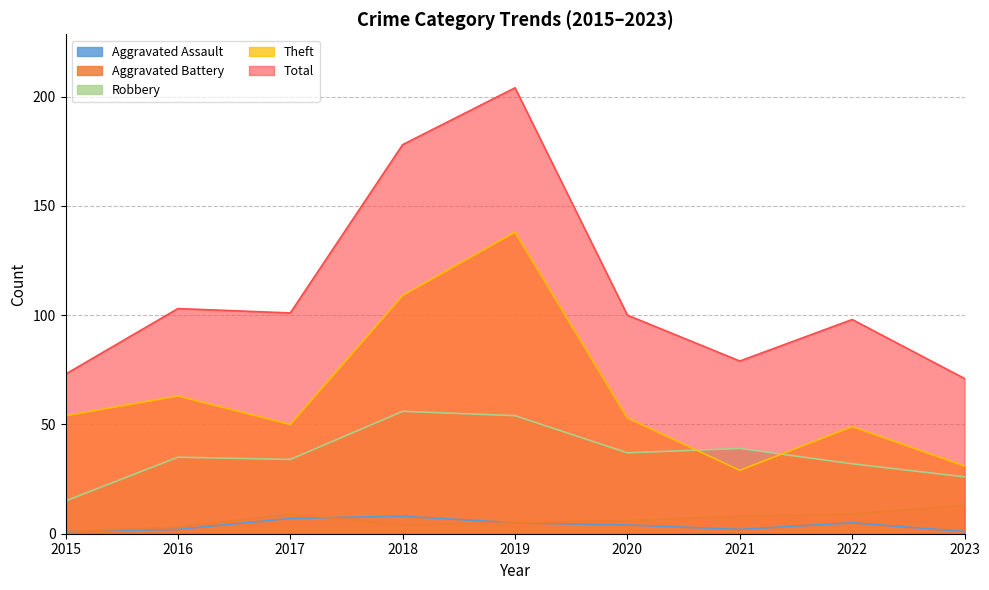

The value of Robbery at 2017 is 47. True or false?

False